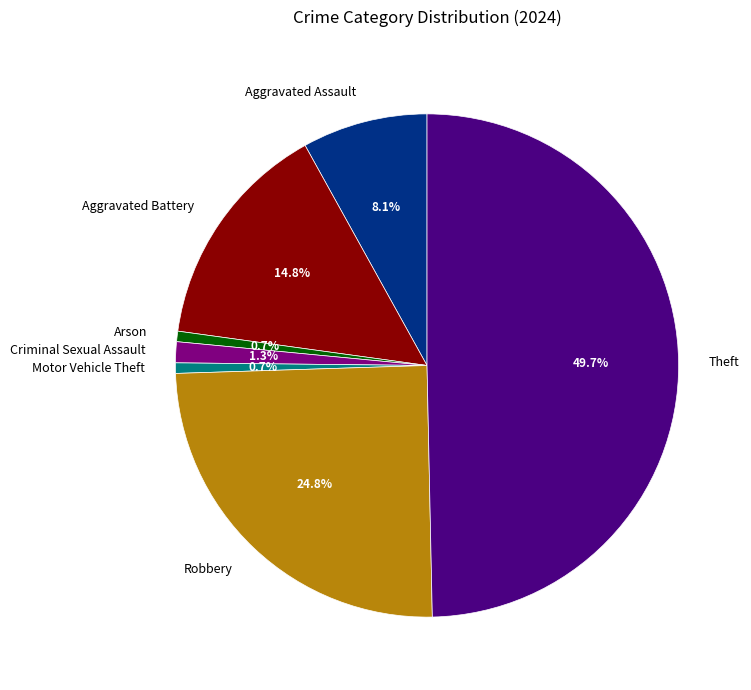

The Aggravated Battery slice represents 15% of the pie. True or false?

True